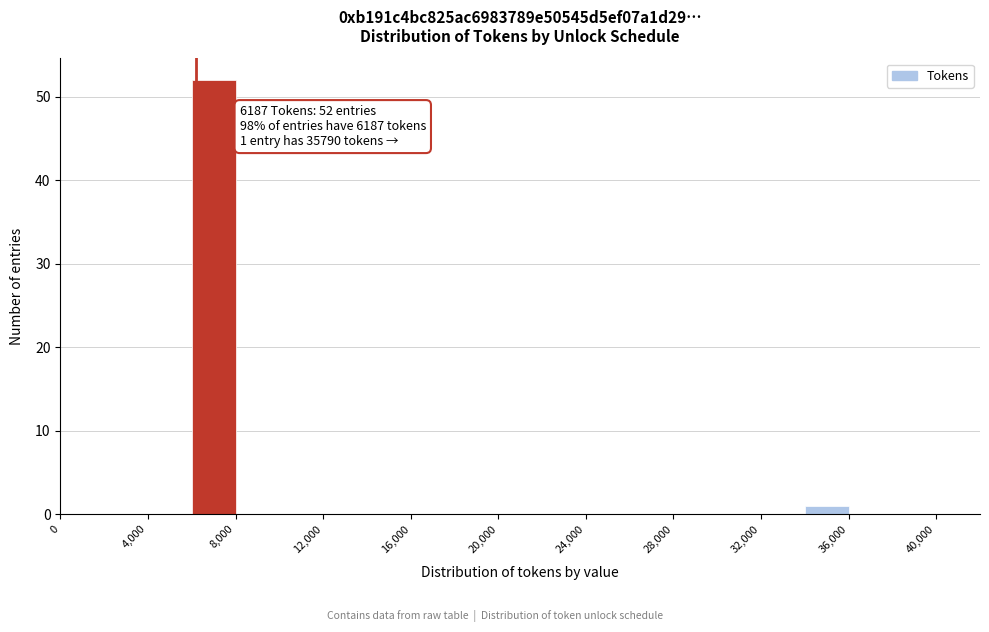

Which range on the x-axis has the tallest bar?

6000 to 8000